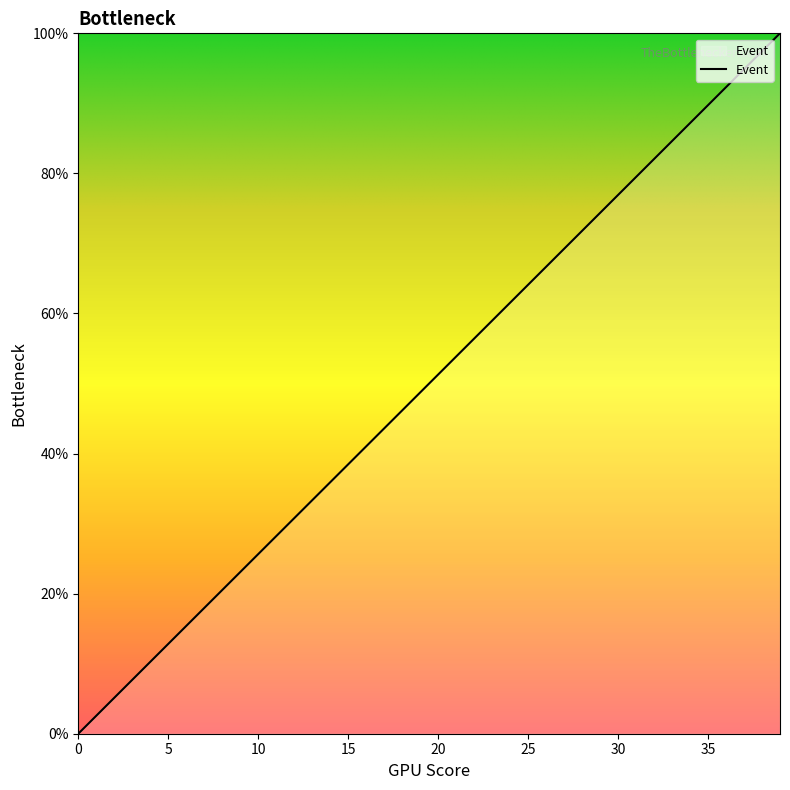

What is the maximum value shown in the chart?

100.0